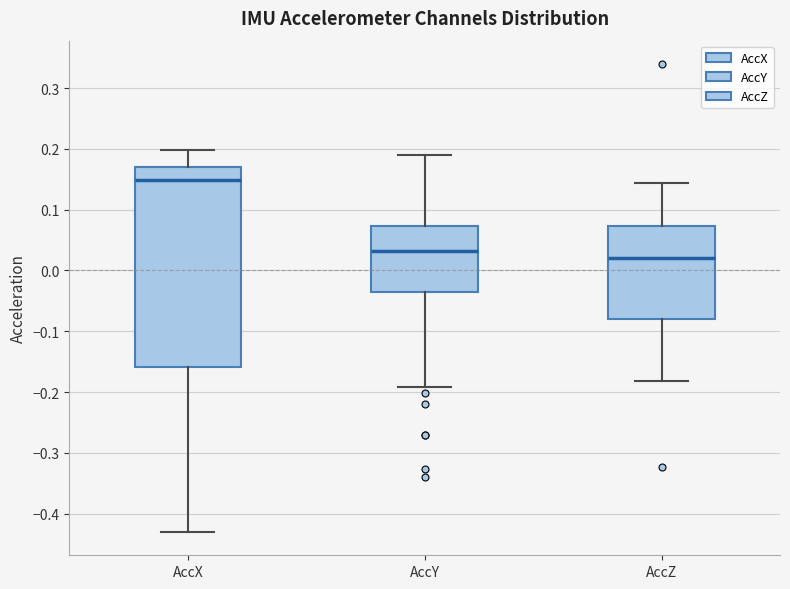

Comparing the boxes themselves (not the whiskers), which one is the tallest?

AccX